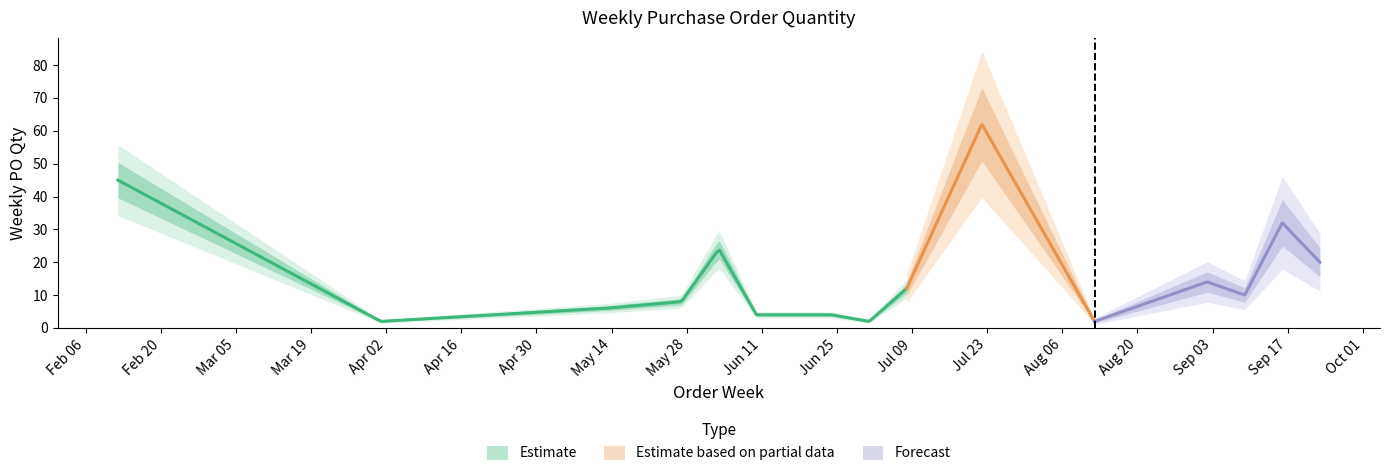

What is the sum of the values at 2024-08-12 and 2024-09-09?

12